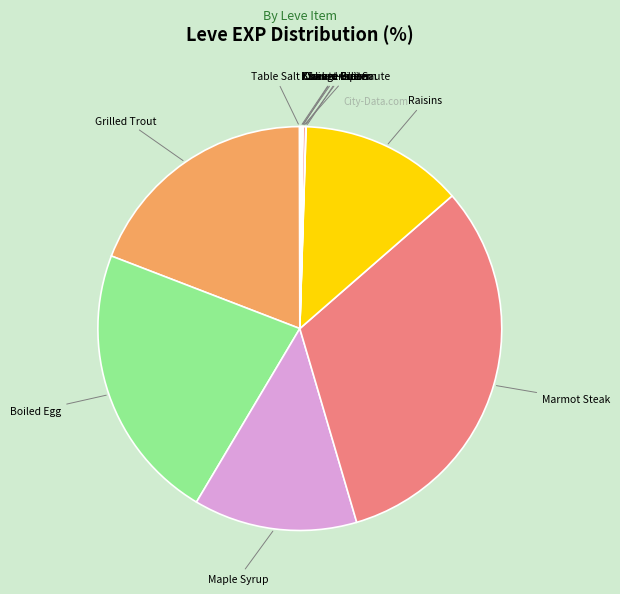

Which has a higher value, Boiled Egg or Marmot Steak?

Marmot Steak